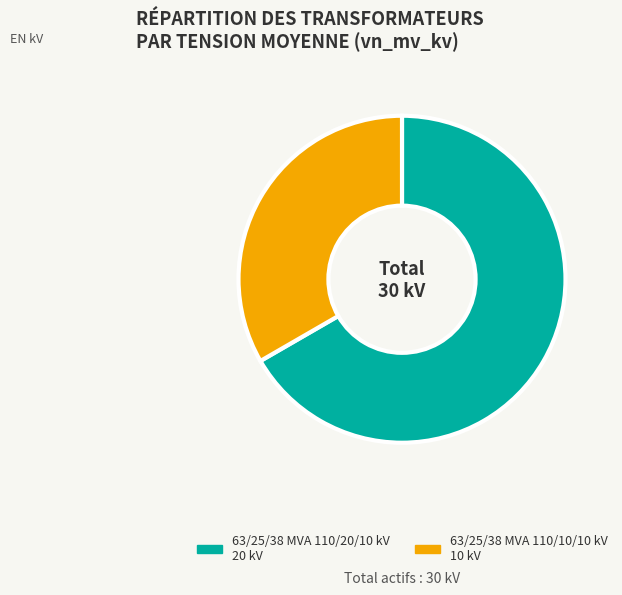

To the nearest percent, what percentage of the pie is 63/25/38 MVA 110/10/10 kV?

33%